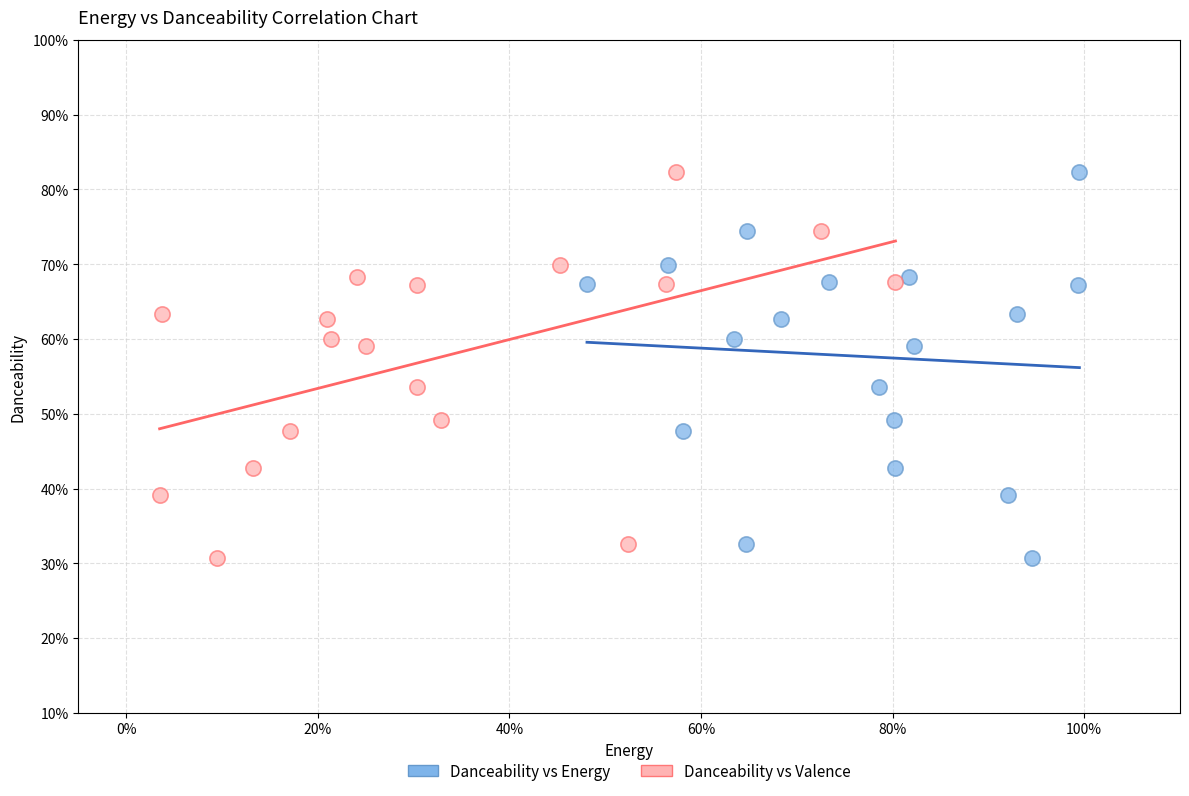

What are all the series names shown in the legend?

Danceability vs Energy, Danceability vs Valence